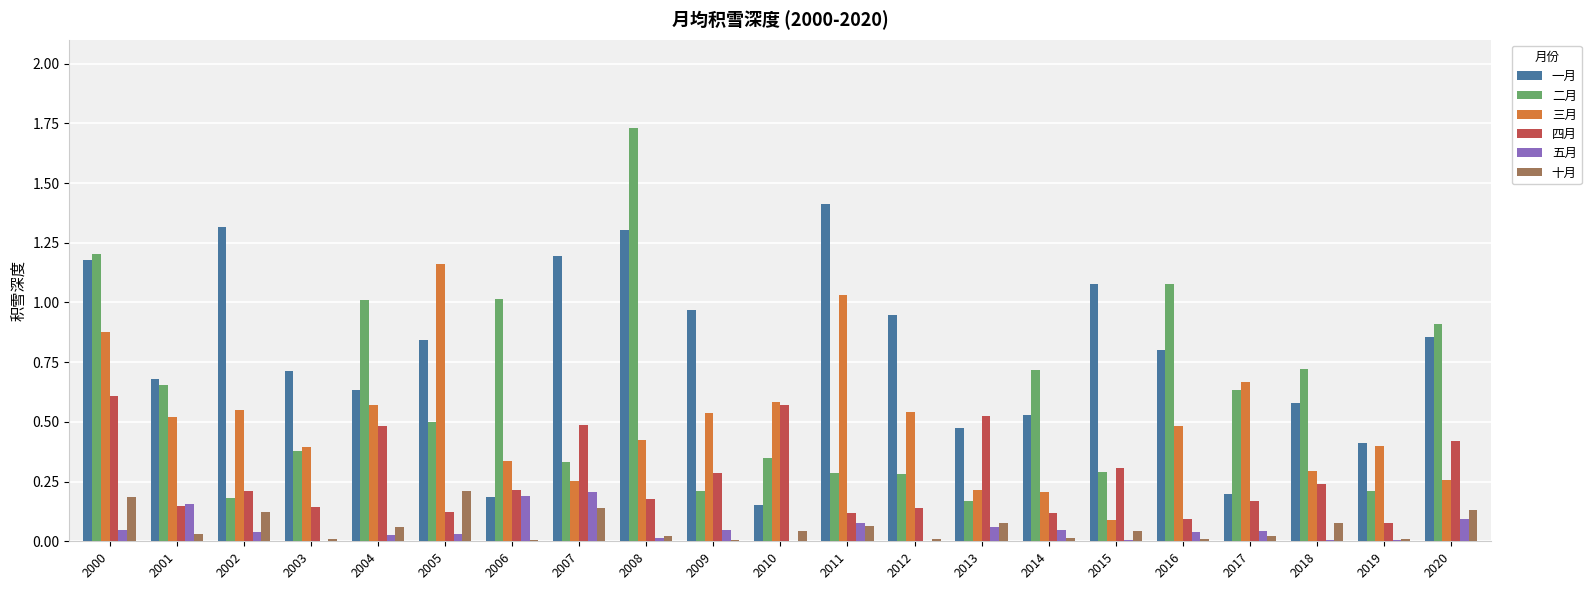

Is the value of 十月 at 2012 greater than the value of 四月 at 2009?

No